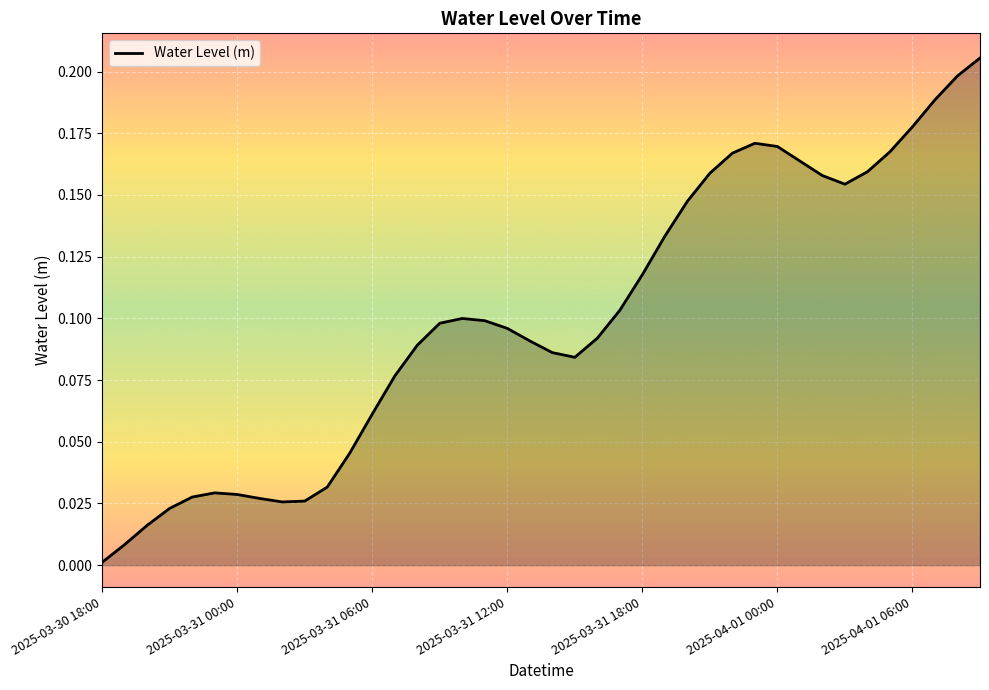

How many interior local valleys (lower than both neighbors) does the data have?

3